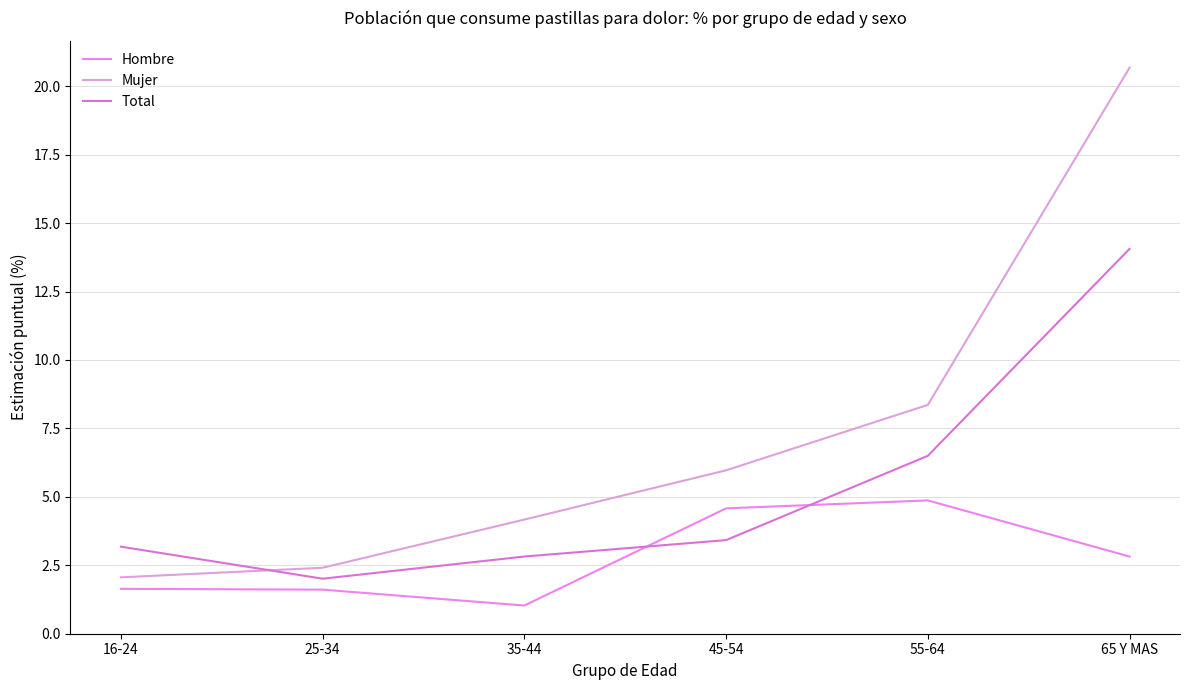

True or false: Total has a value of 11.5 at 55-64.

False